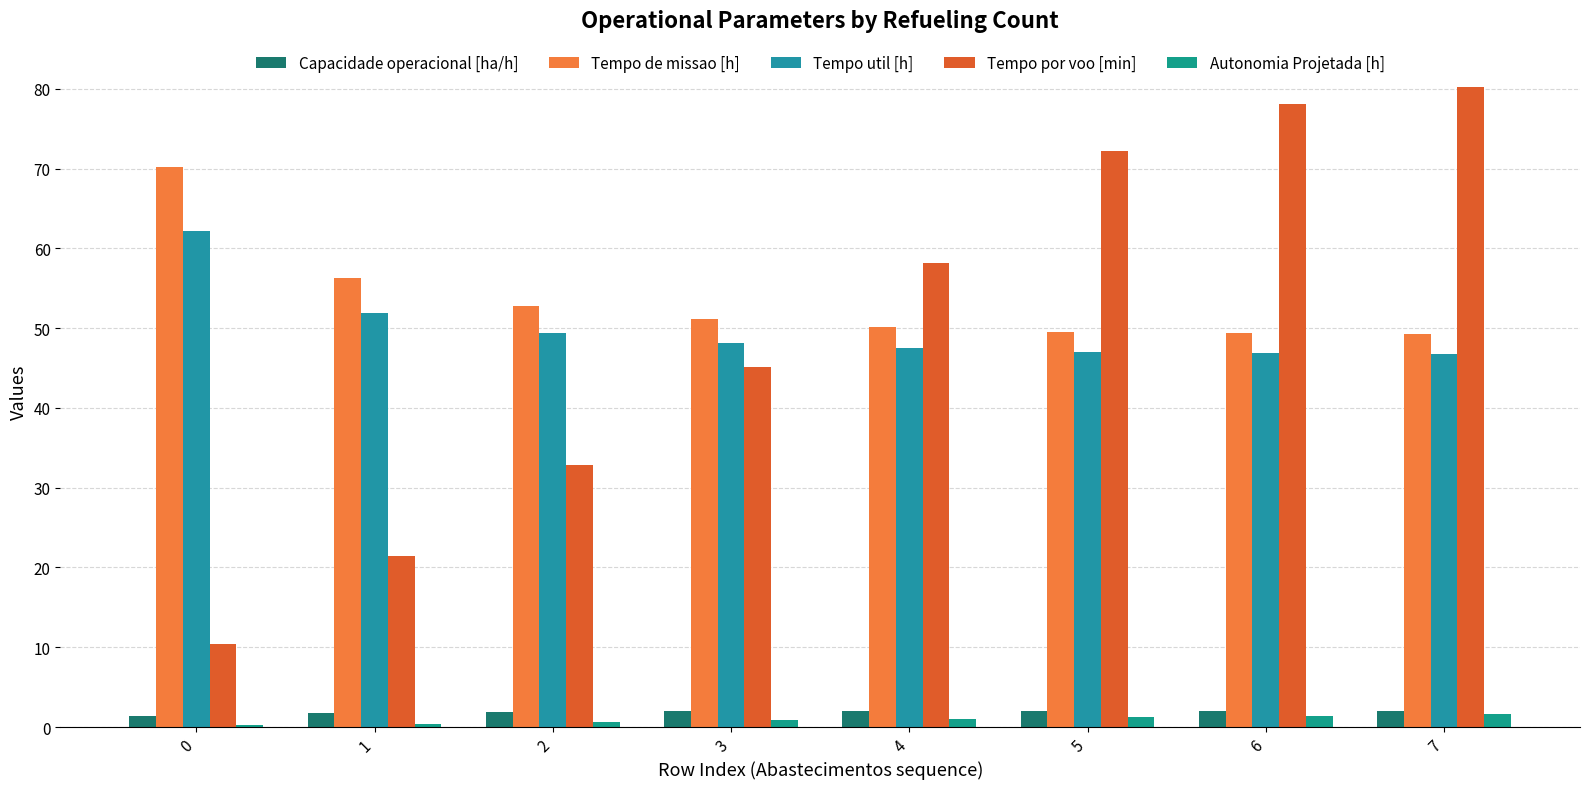

How many groups of bars are there?

8